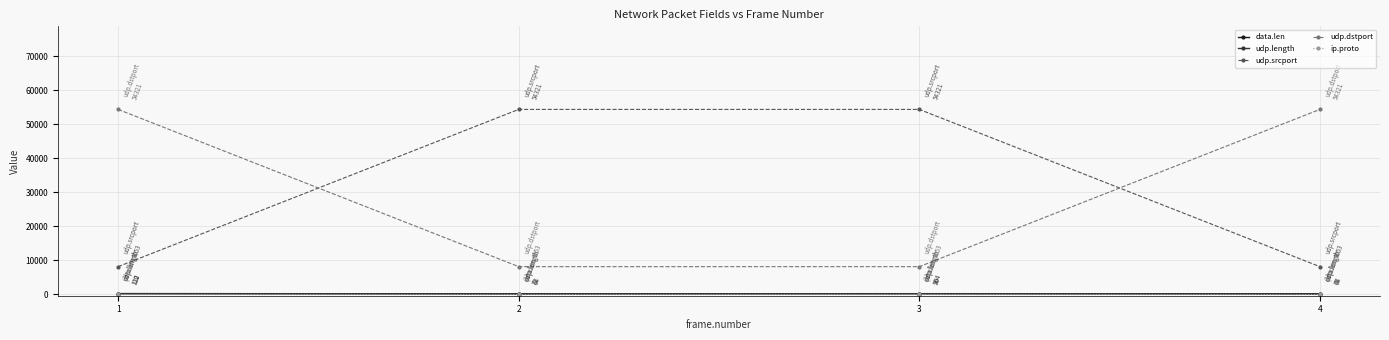

What is the minimum value for udp.dstport?

8053